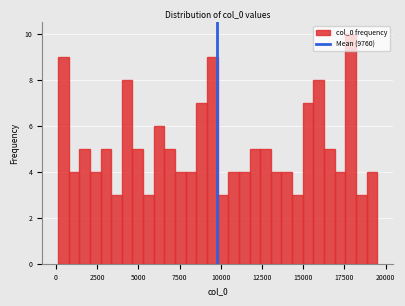

Read against the x-axis, roughly where is the centre of the tallest bar?

18000